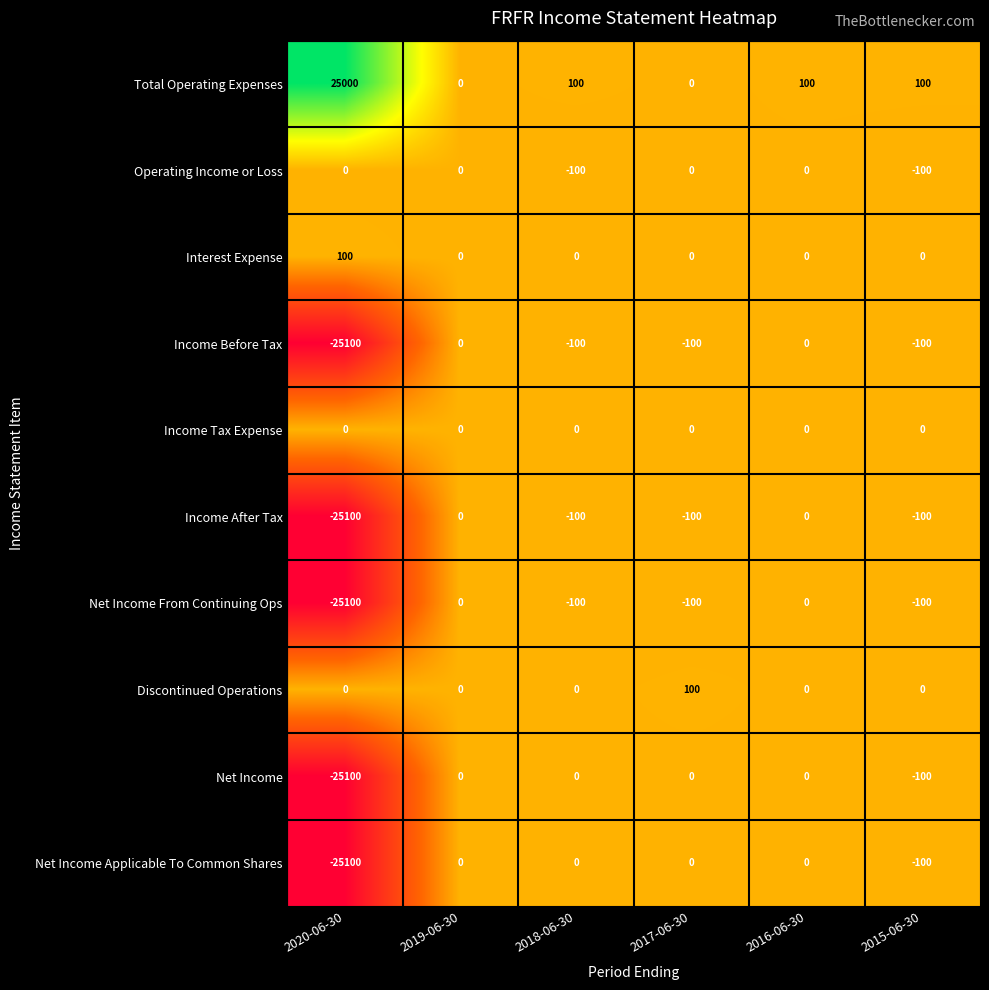

At which category is the sum across all series the highest?

2016-06-30